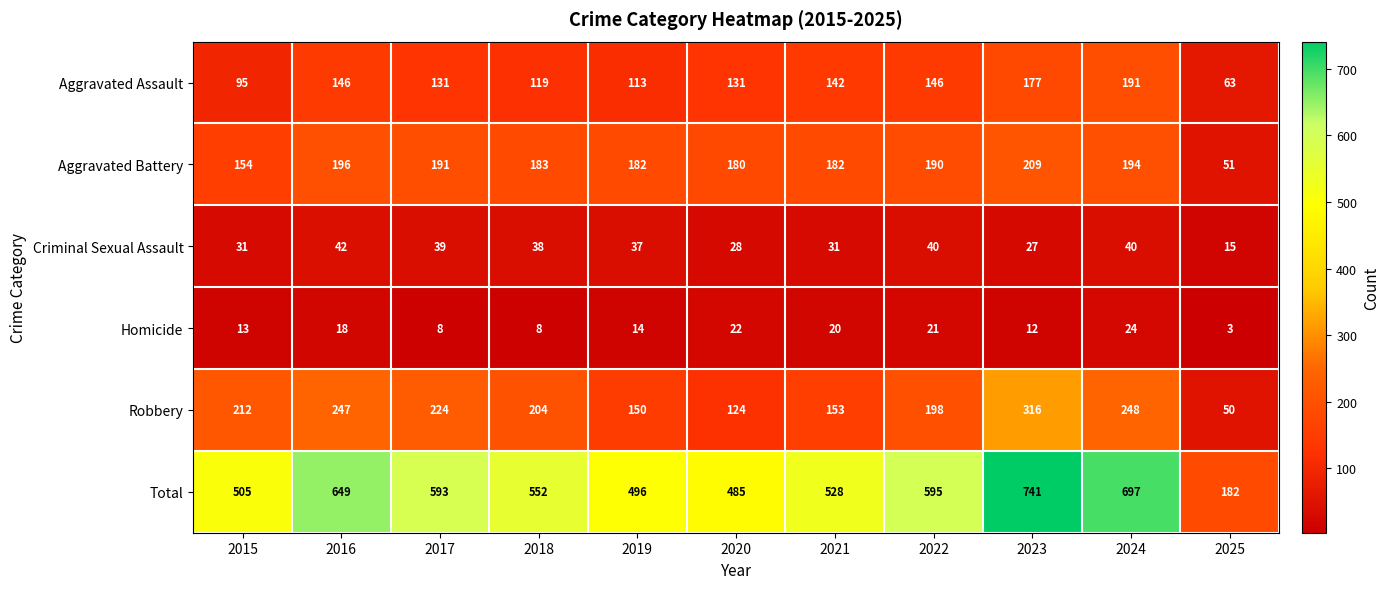

What is the spread (max minus min) of values at 2017?

585